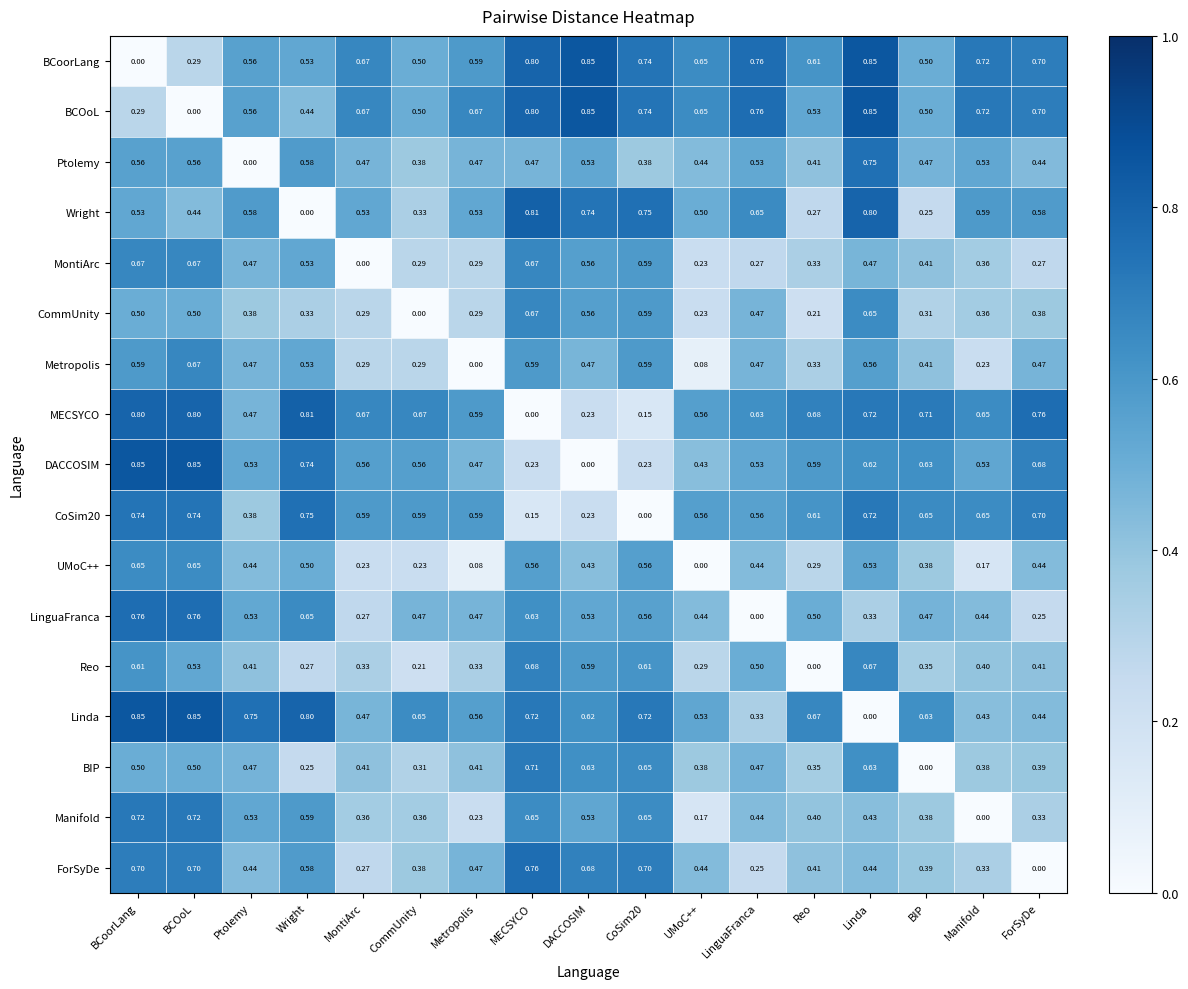

Is the value of BCoorLang at BIP greater than the value of ForSyDe at Ptolemy?

Yes